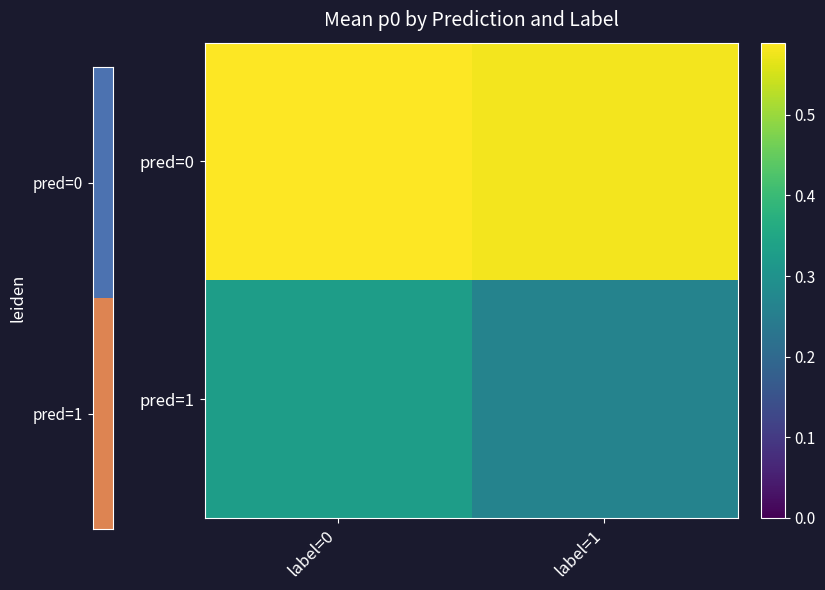

The value of pred=1 at label=0 is 0.3. True or false?

True